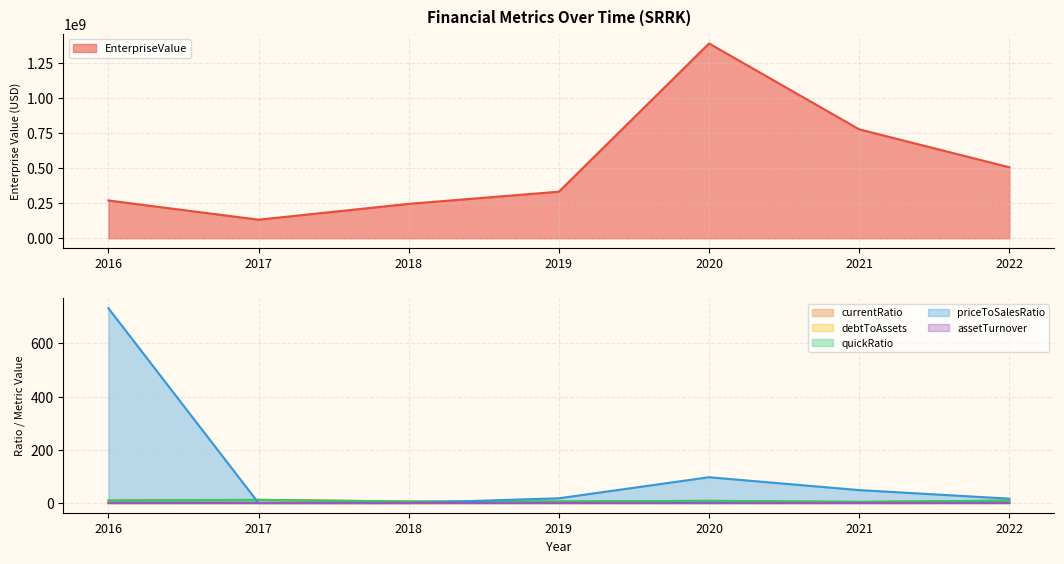

True or false: debtToAssets and currentRatio intersect in this chart.

False